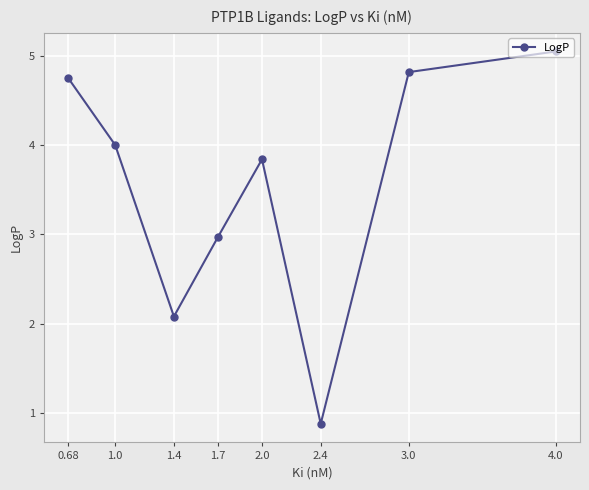

Rank the categories by value from highest to lowest.

4.0, 3.0, 0.68, 1.0, 2.0, 1.7, 1.4, 2.4